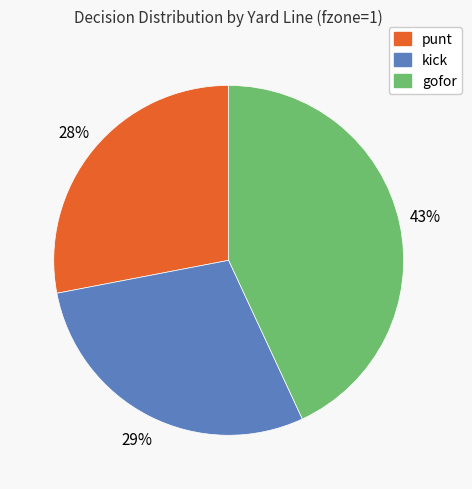

How many segments does this pie chart have?

3